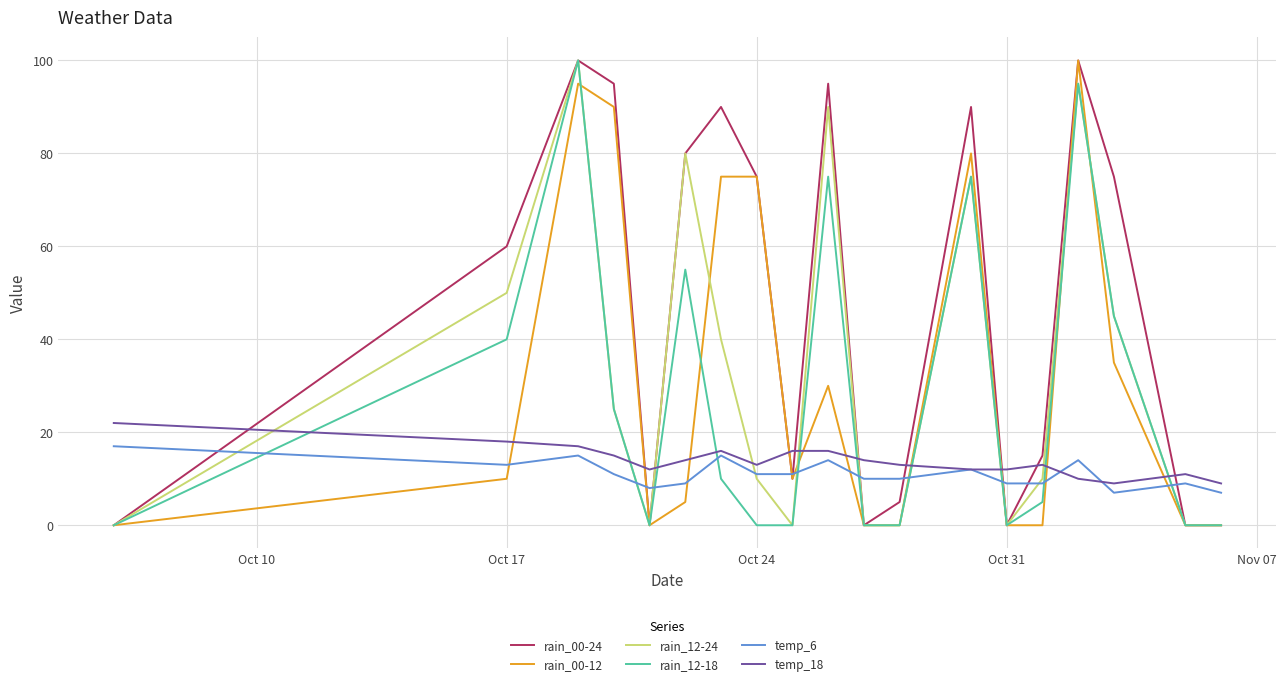

Which series has the largest total across all categories?

rain_00-24